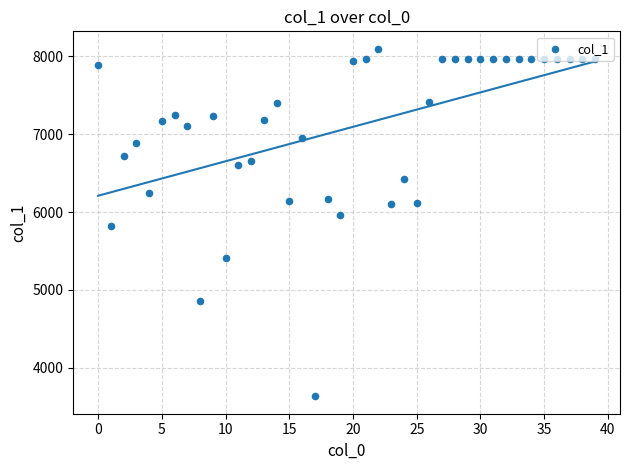

Approximately how many times larger is the value at 30 compared to 12?

1.2